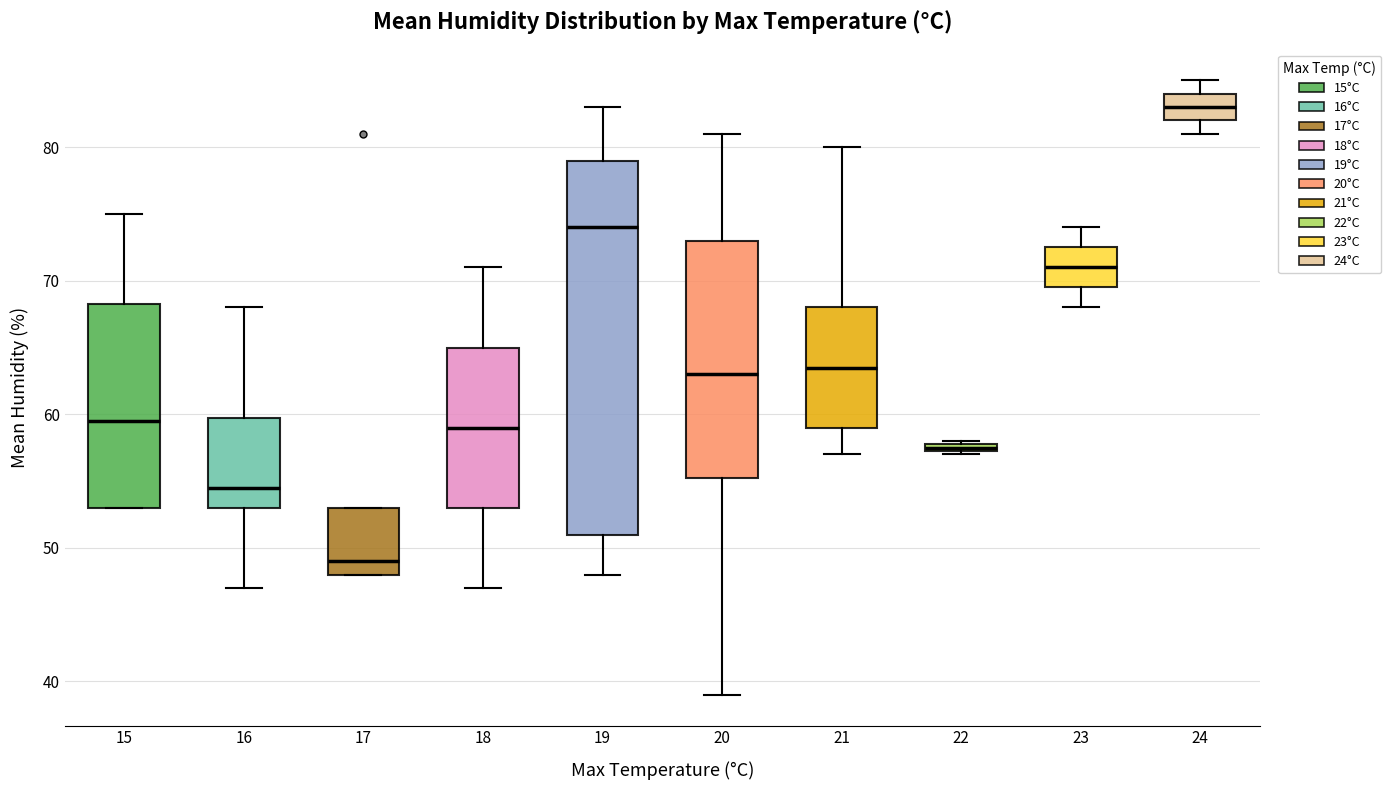

Comparing the boxes themselves (not the whiskers), which one is the tallest?

19